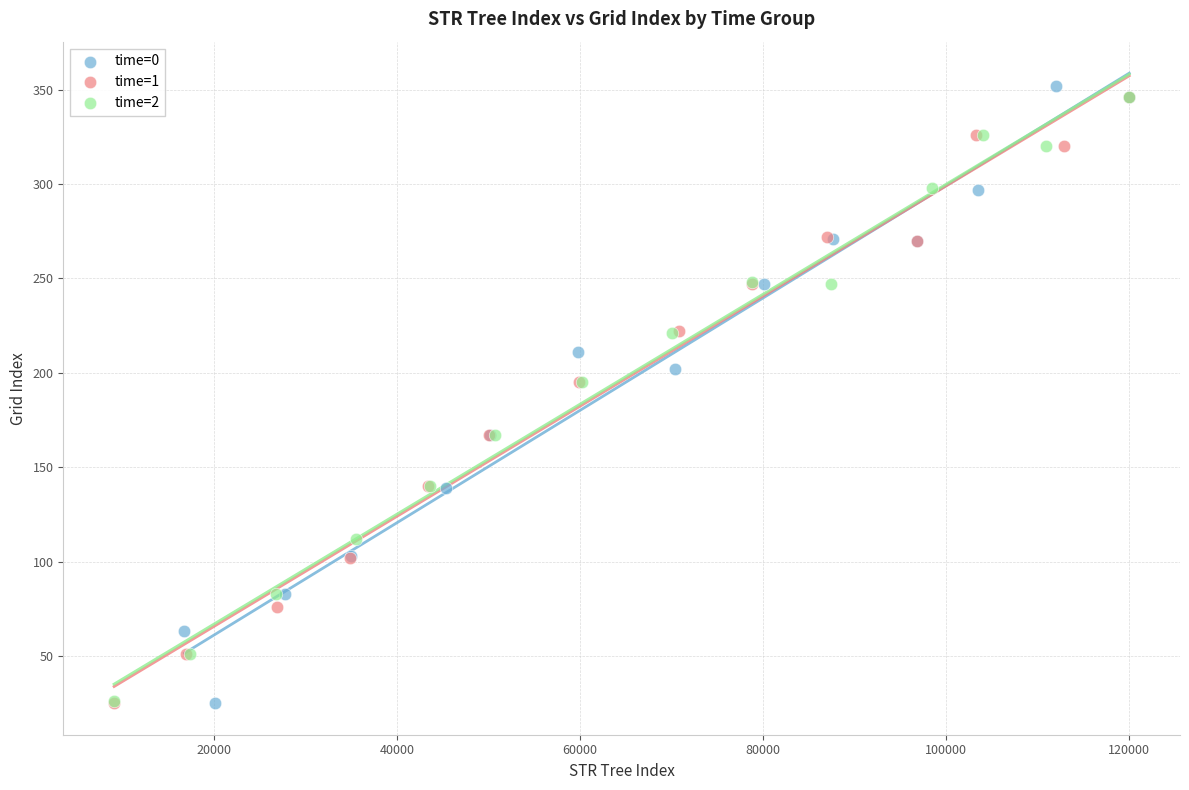

Which series has the largest Y range (max minus min)?

time=0